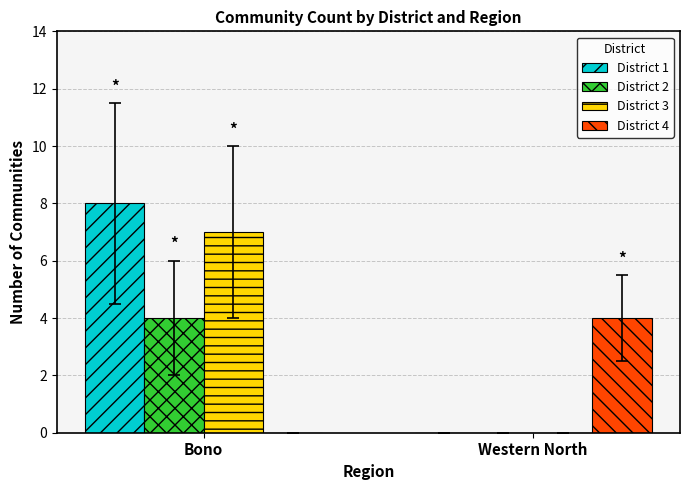

What is the sum of the District 3 values at Bono and Western North?

7